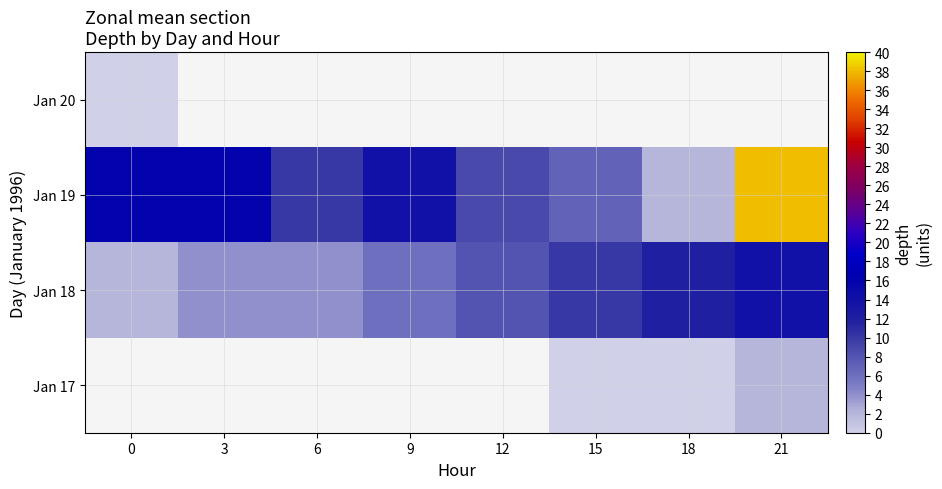

List the series in order of their peak value, lowest first.

Jan 20, Jan 17, Jan 18, Jan 19